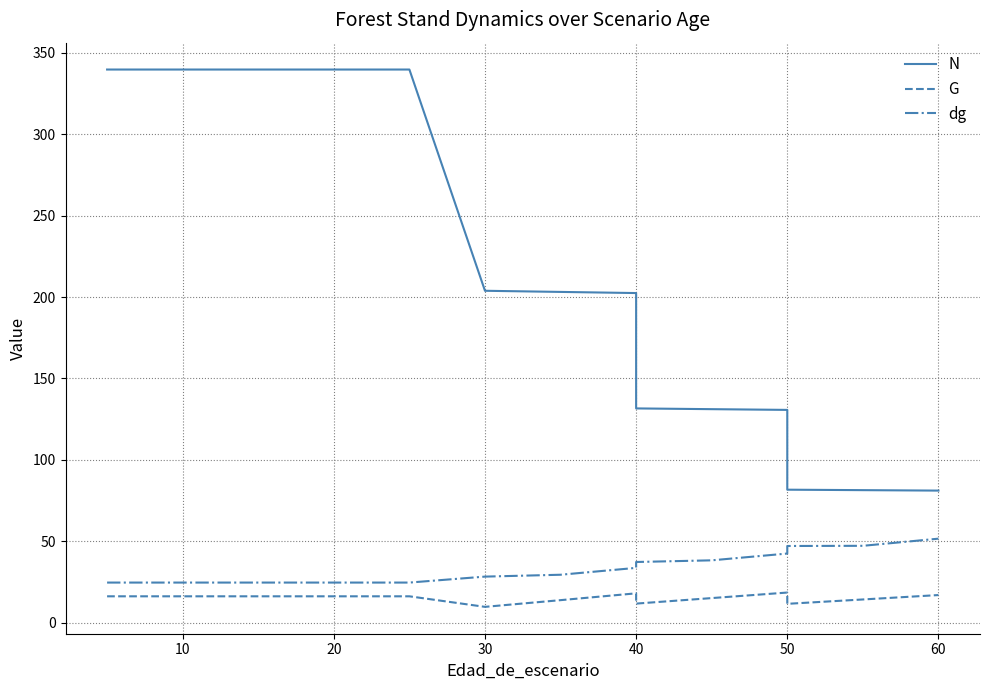

At 40, list the series in order from smallest to largest.

G, dg, N